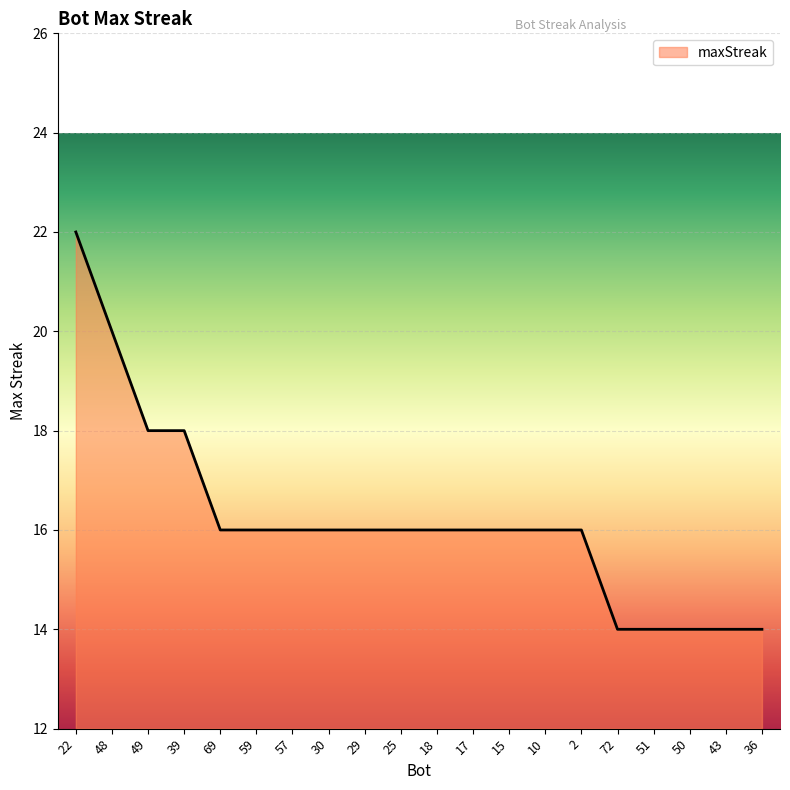

What position from the right is 59?

15